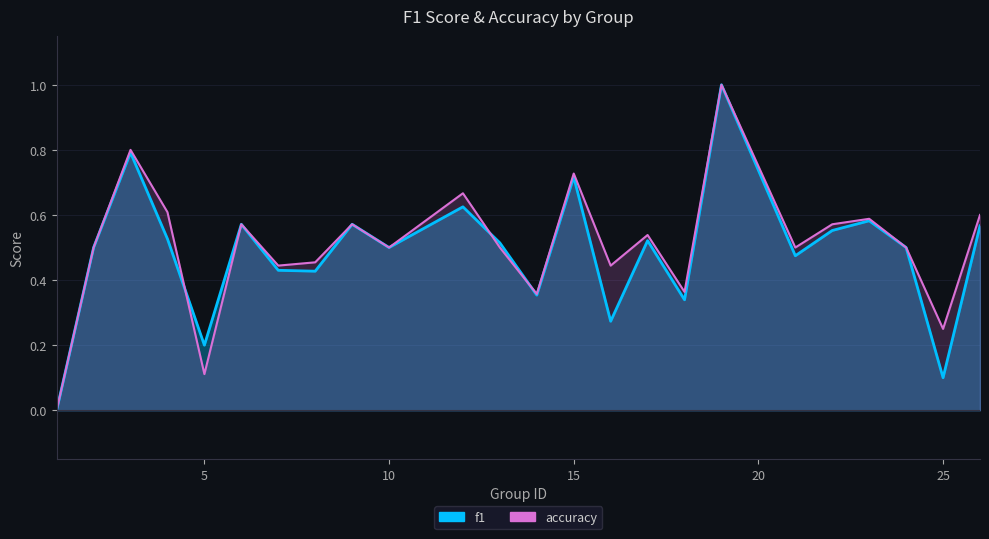

Where is accuracy nearest to the value 0?

1